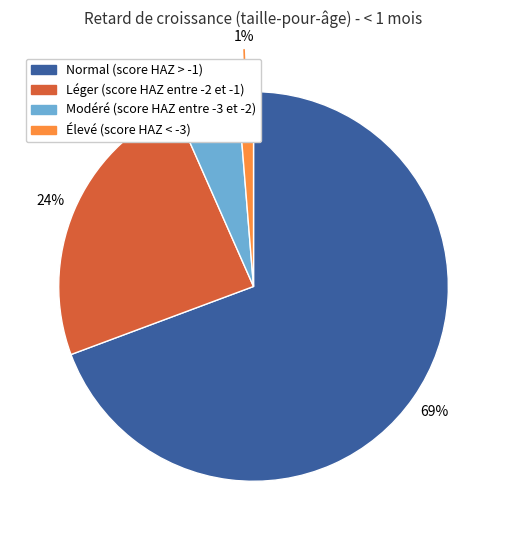

Which category has the smallest portion of the pie?

Élevé (score HAZ < -3)